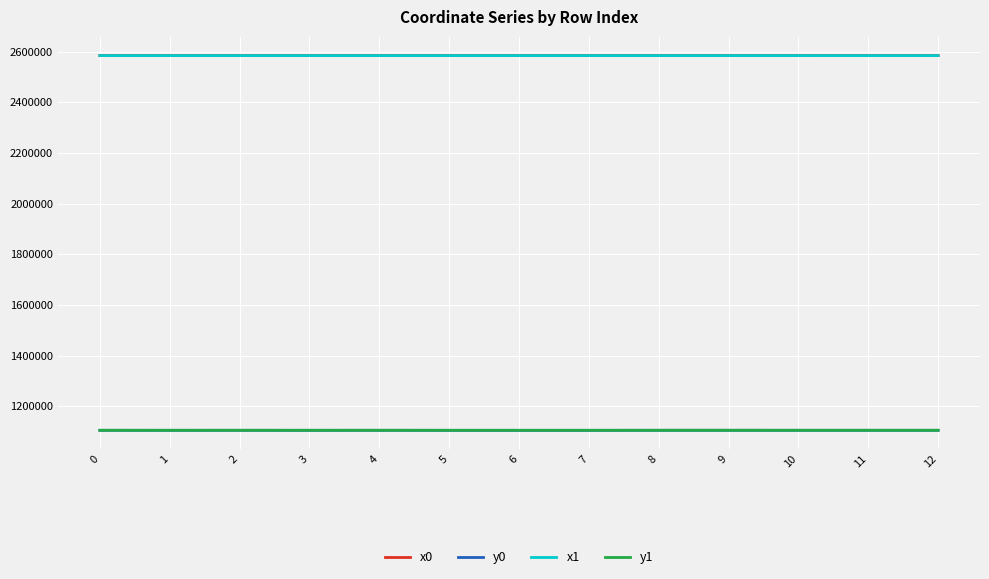

Is the value of y0 at 6 greater than the value of x1 at 1?

No